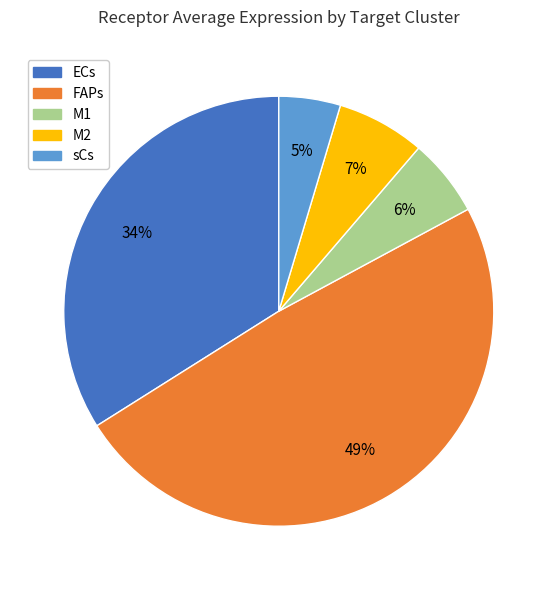

The FAPs slice represents 49% of the pie. True or false?

True